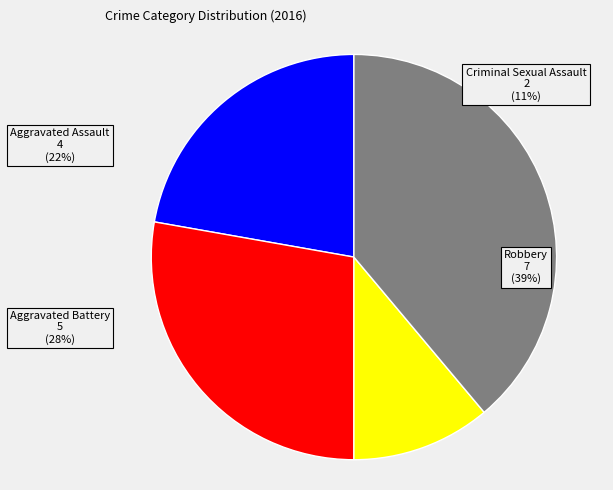

How many slices are in this pie chart?

4